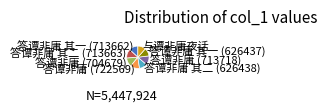

Does 答谭非庸 其二 (713663) represent more than half of the total?

No